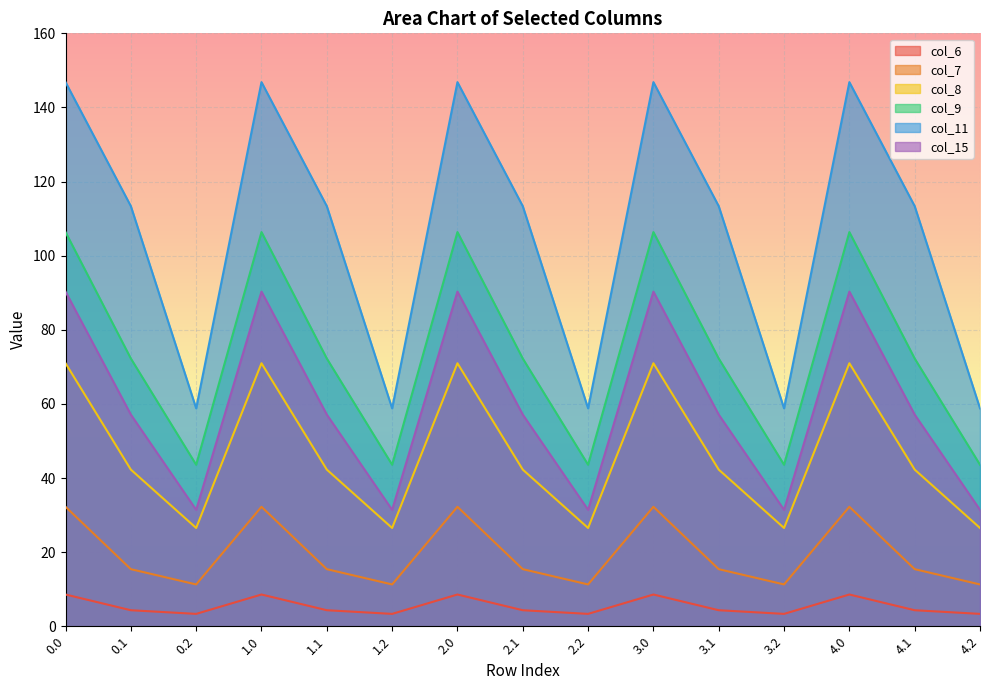

How many lines are shown in the chart?

6